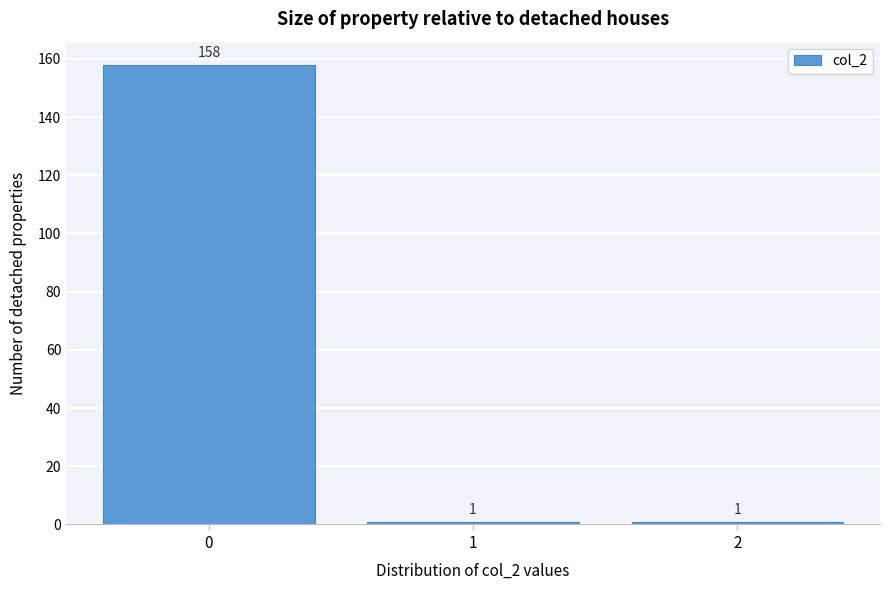

How tall is the bar that spans -0.5 to 0.5 on the x-axis?

158